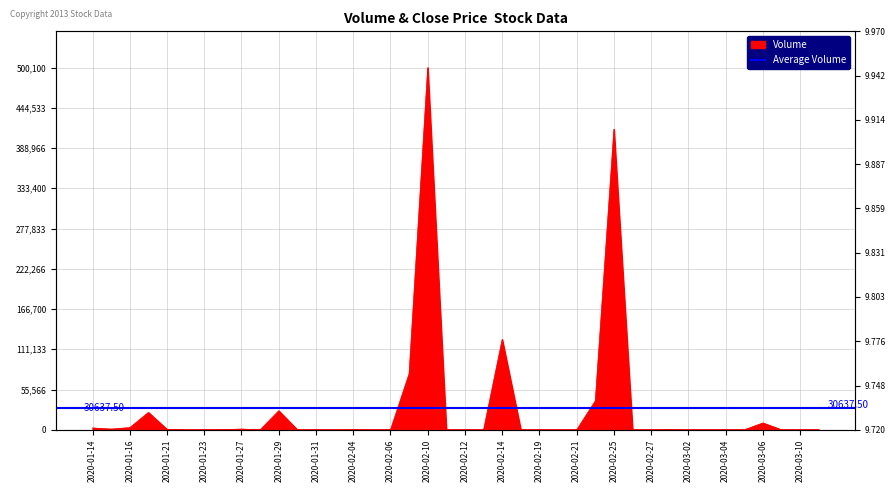

Count the Close values in the range 9 to 10.

40